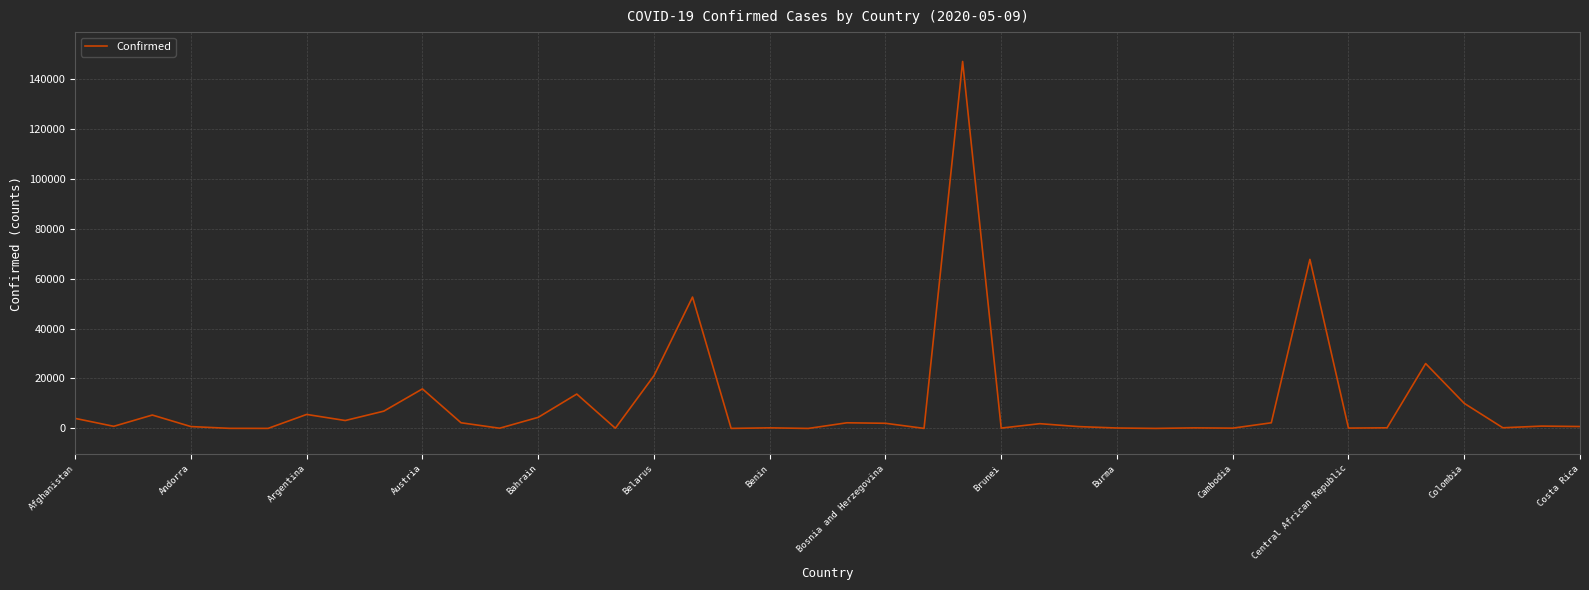

True or false: the data has more than 0 interior local peaks.

True